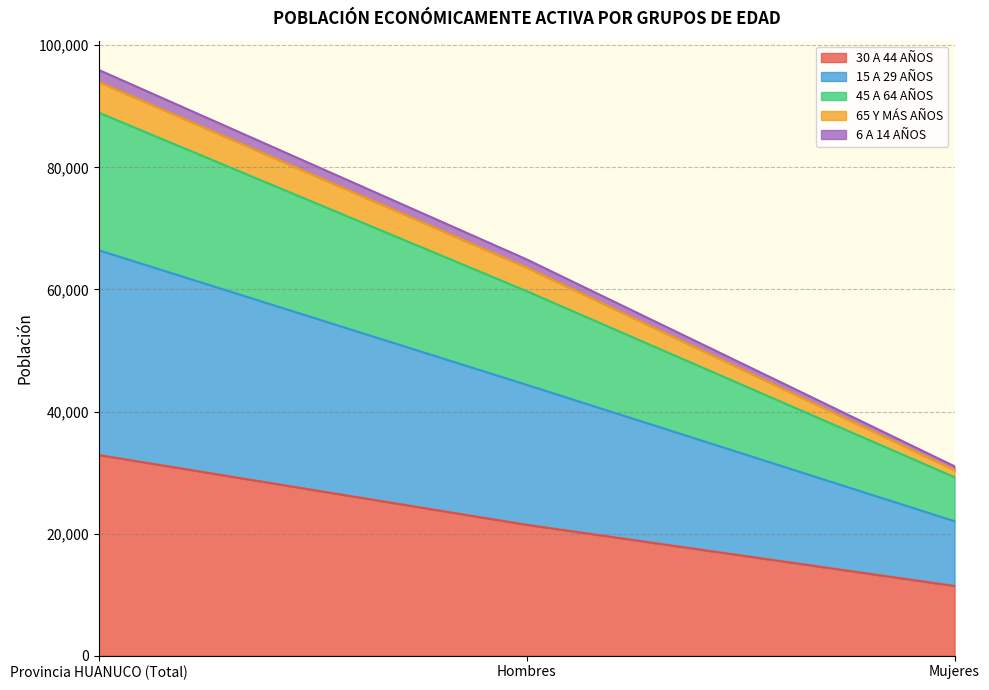

At which category is the sum across all series the highest?

Provincia HUANUCO (Total)